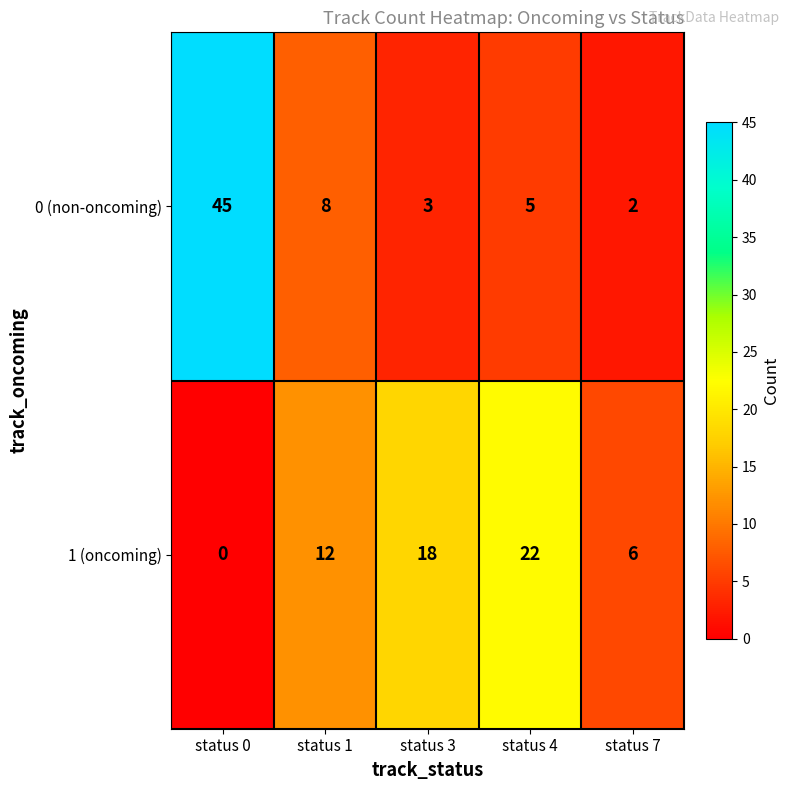

Which series has the largest range (max minus min)?

0 (non-oncoming)